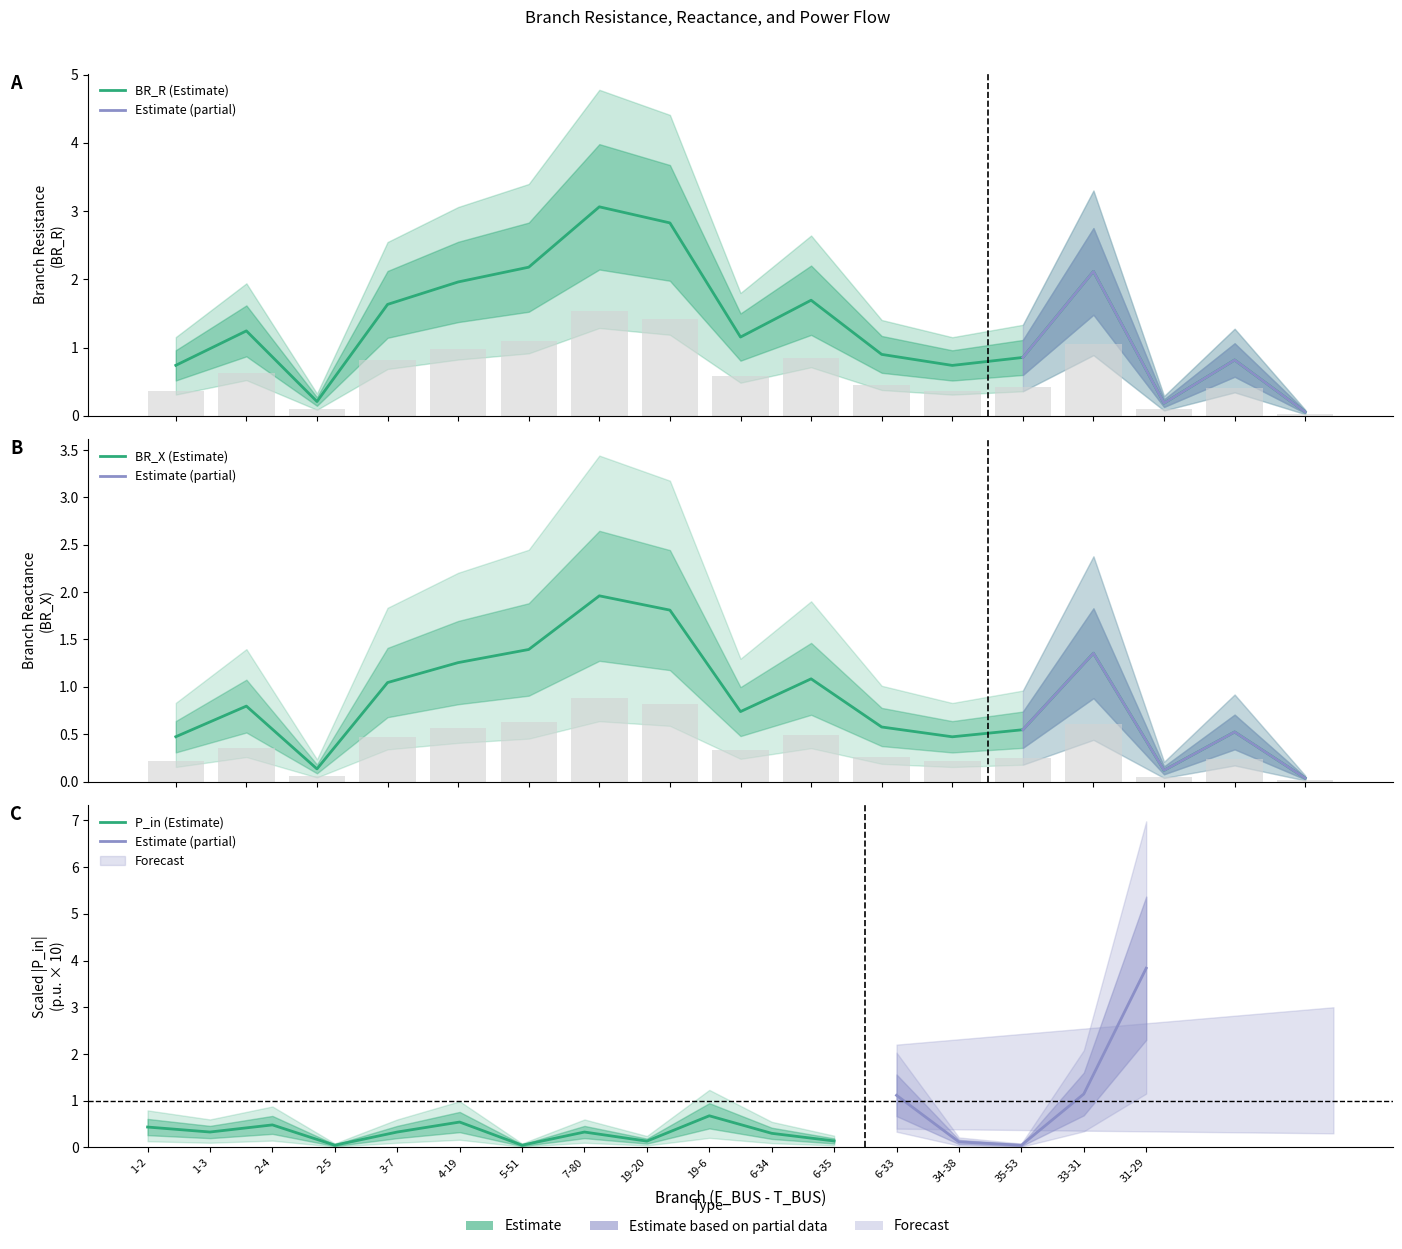

The BR_X series shows 0.2 at 3-7. True or false?

False